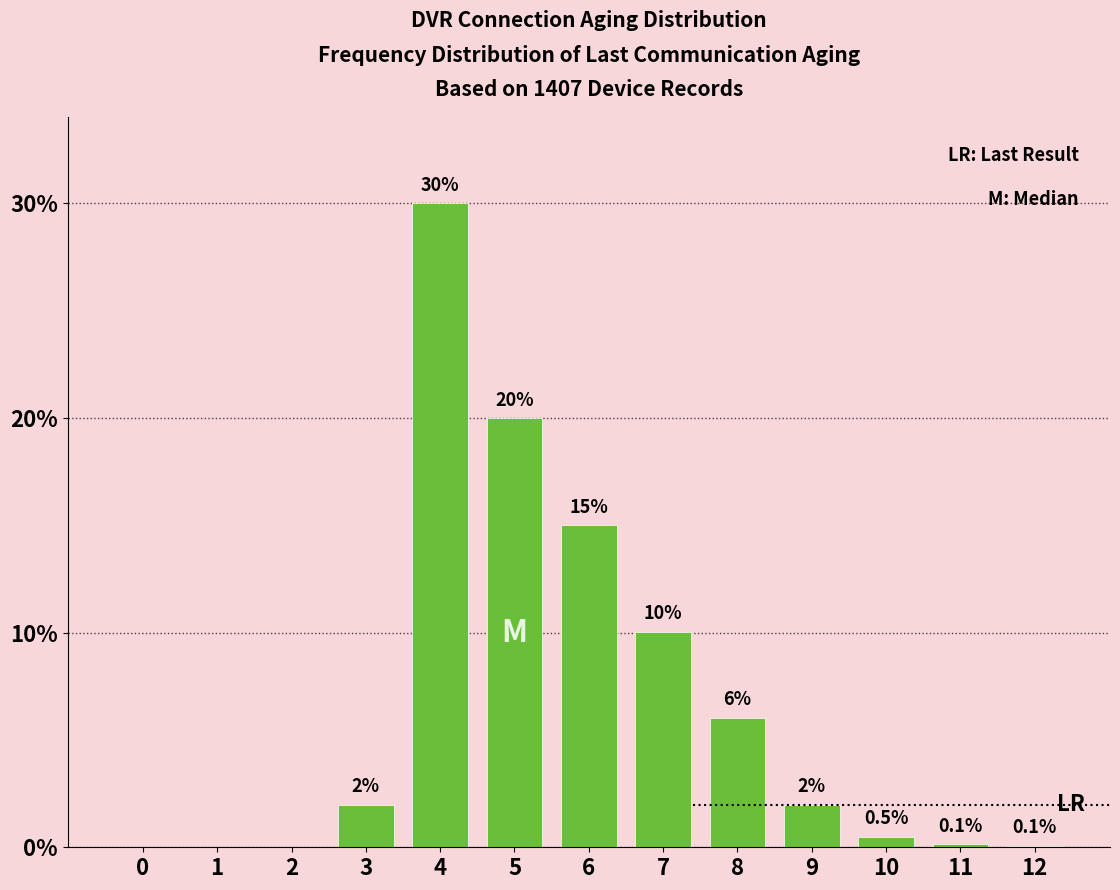

Reading left to right, extract all data points from this chart.

0=0.0	1=0.0	2=0.0	3=2.0	4=30.0	5=20.0	6=15.0	7=10.0	8=6.0	9=2.0	10=0.5	11=0.1	12=0.1